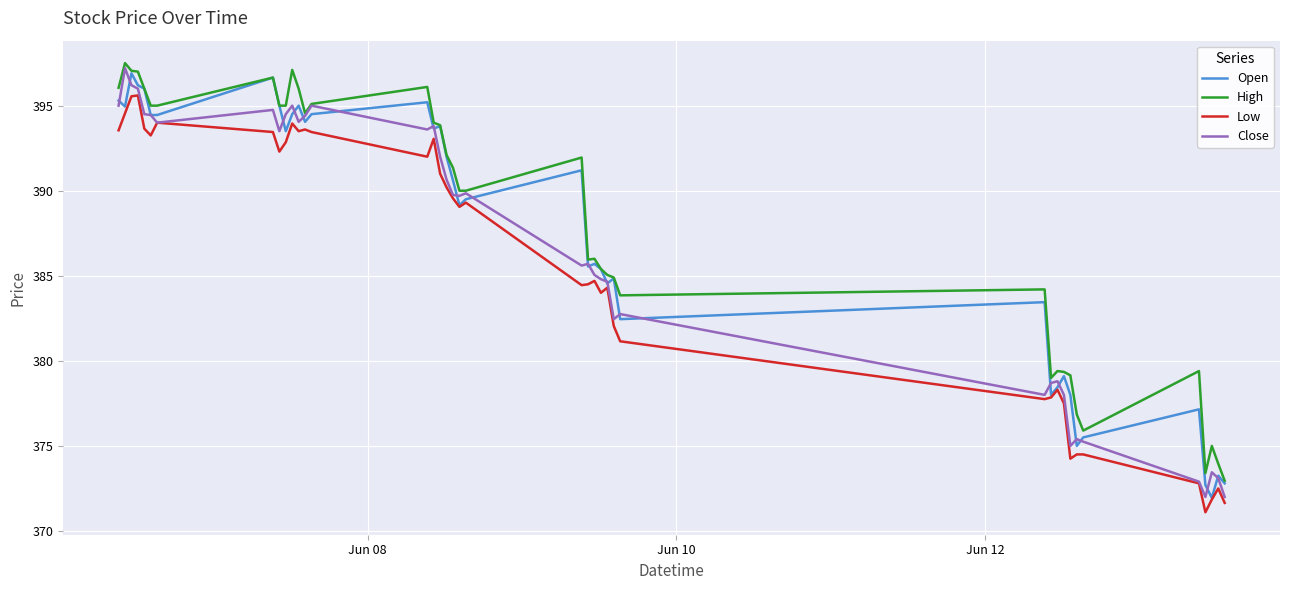

What is the maximum value shown in the chart?

397.5